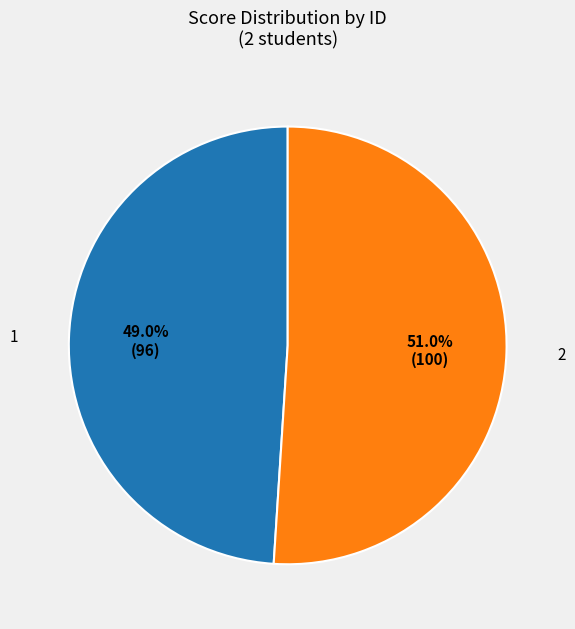

To the nearest percent, what is the combined percentage of 2 and 1?

100%